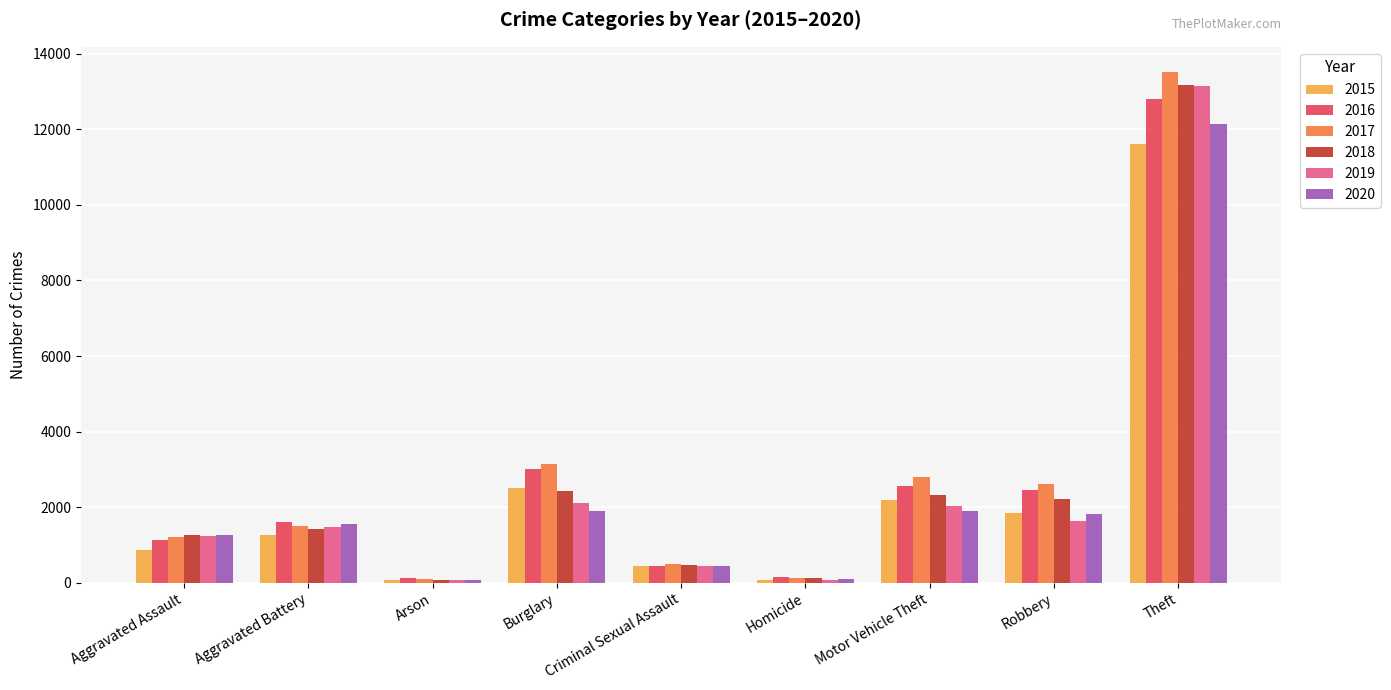

Is the value of 2019 at Aggravated Battery greater than the value of 2016 at Motor Vehicle Theft?

No